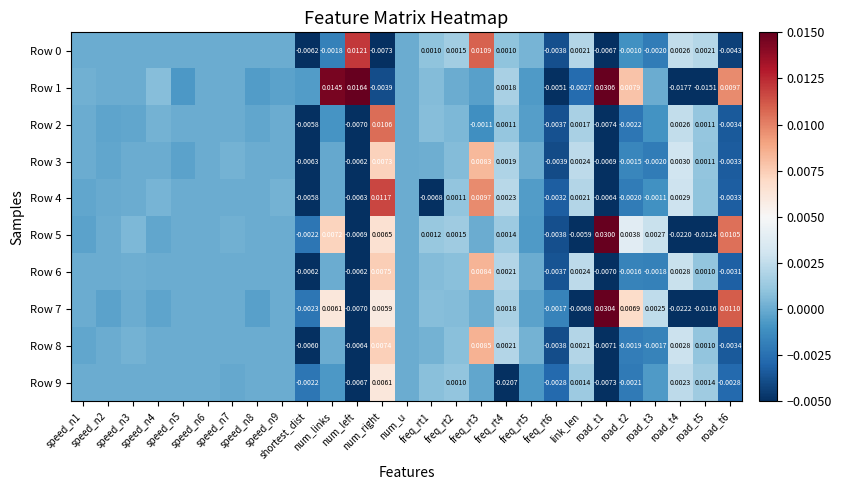

At how many categories does at least one series exceed 0?

21